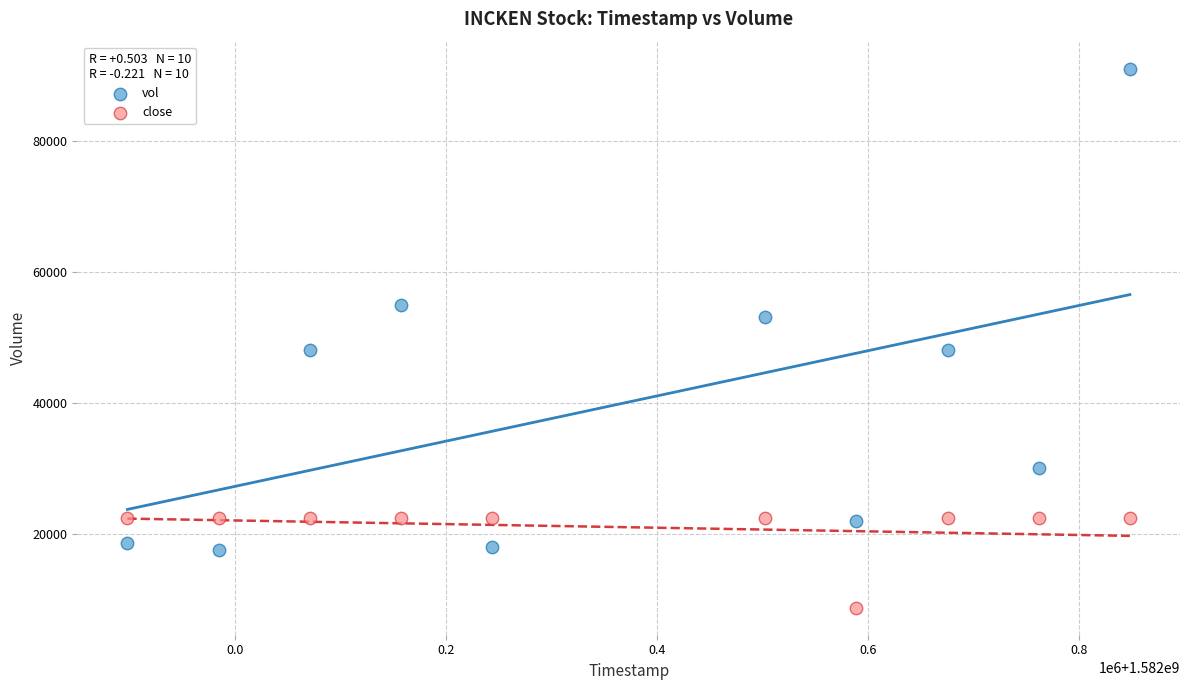

What are all the series names shown in the legend?

vol, close